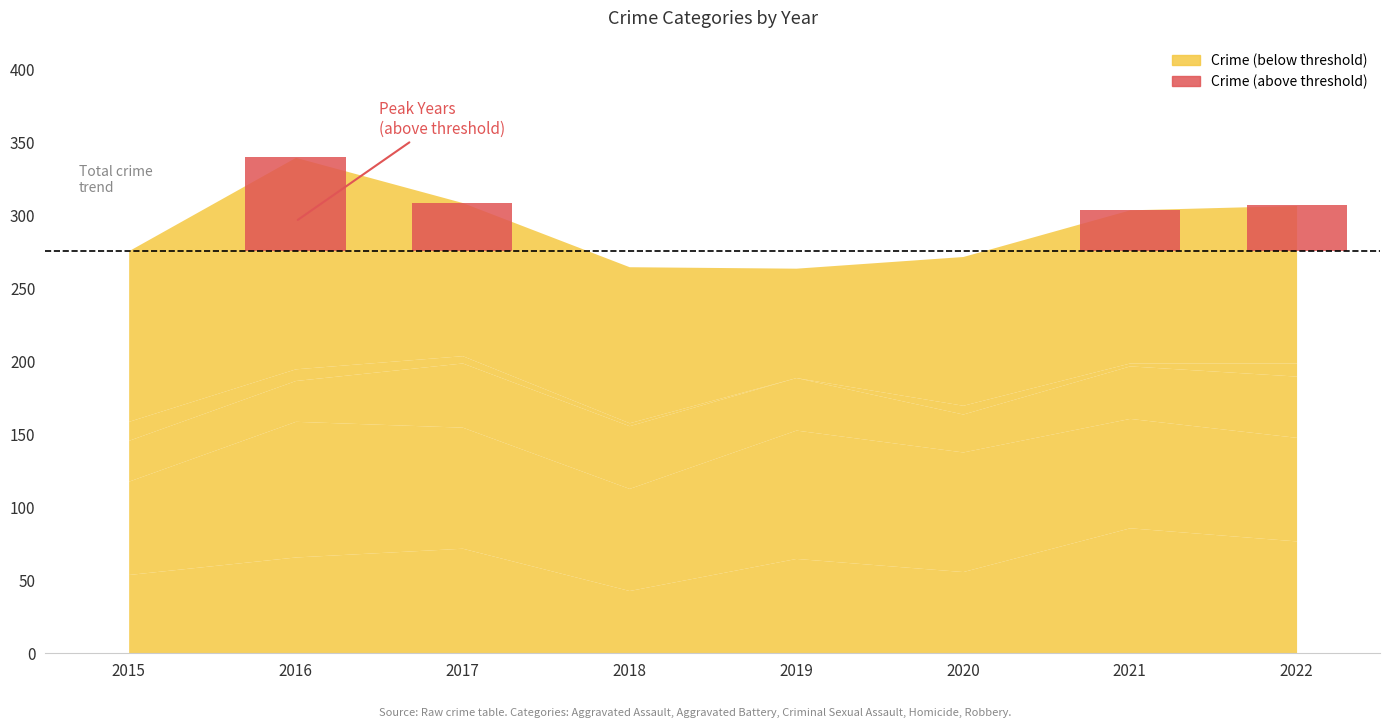

What is the sum of the Aggravated Battery values at 2022 and 2018?

141